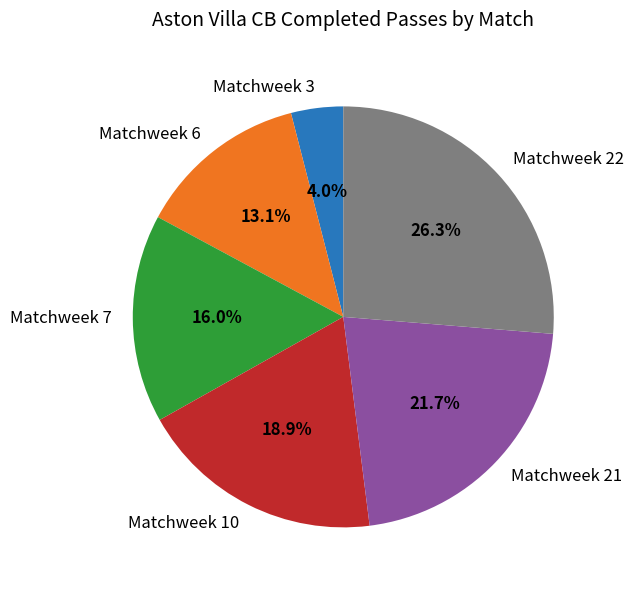

To the nearest percent, what is the difference between the Matchweek 10 and Matchweek 3 slice percentages?

15%